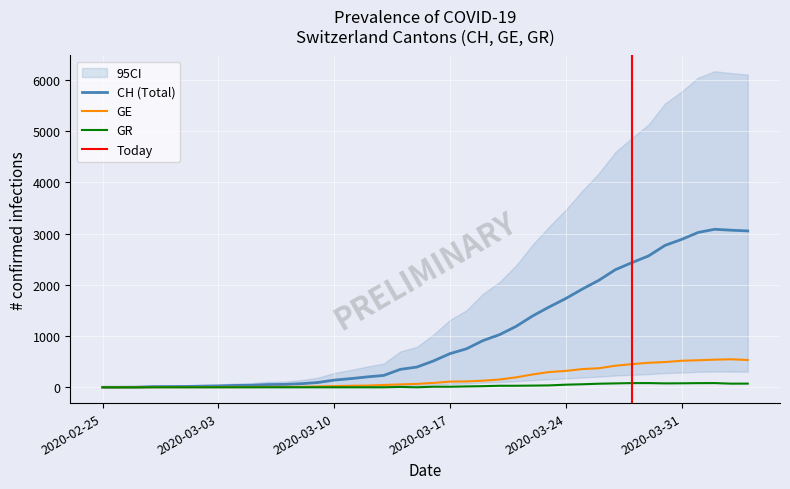

What is the maximum value shown in the chart?

3086